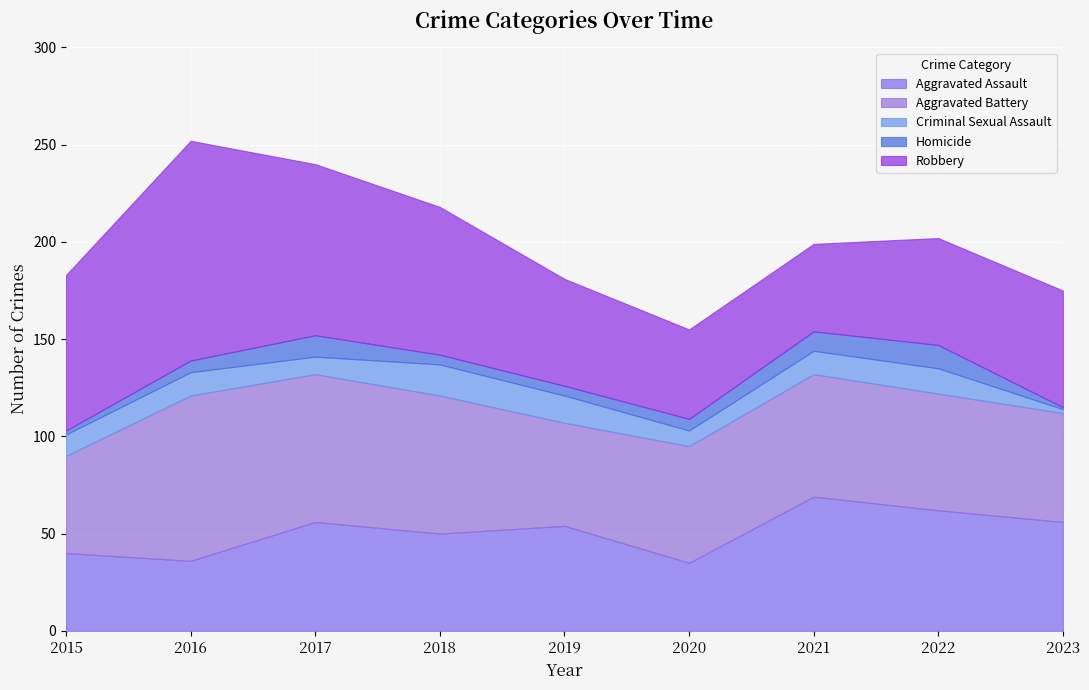

True or false: Criminal Sexual Assault and Aggravated Battery intersect in this chart.

False